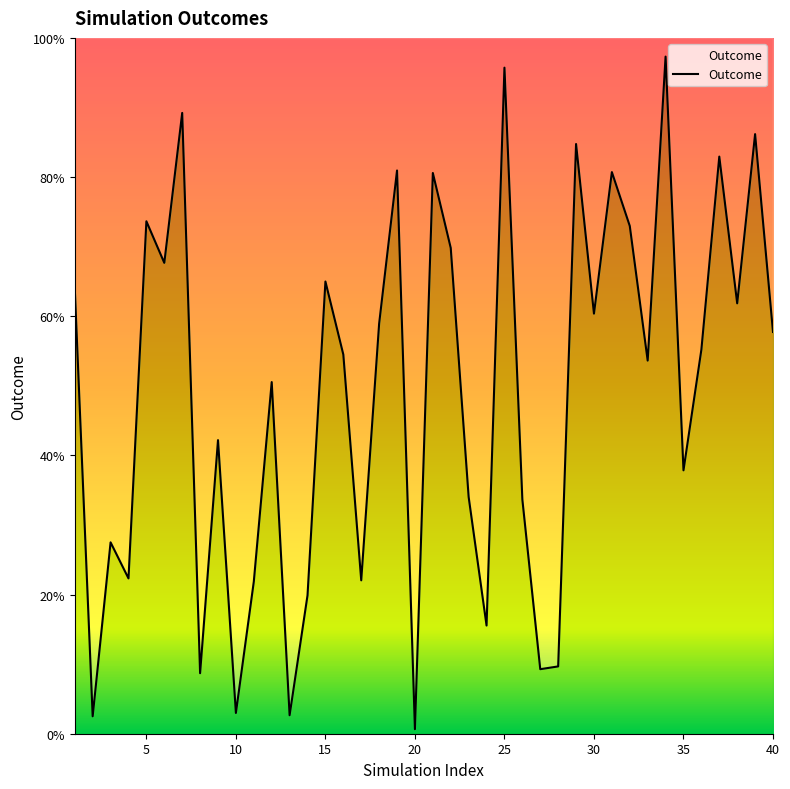

Does the chart have visible grid lines?

No